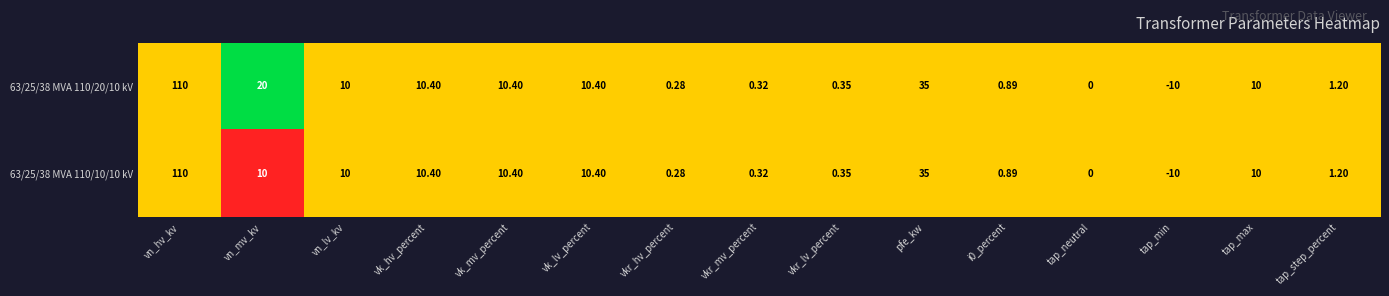

How many values in 63/25/38 MVA 110/20/10 kV are below zero?

1